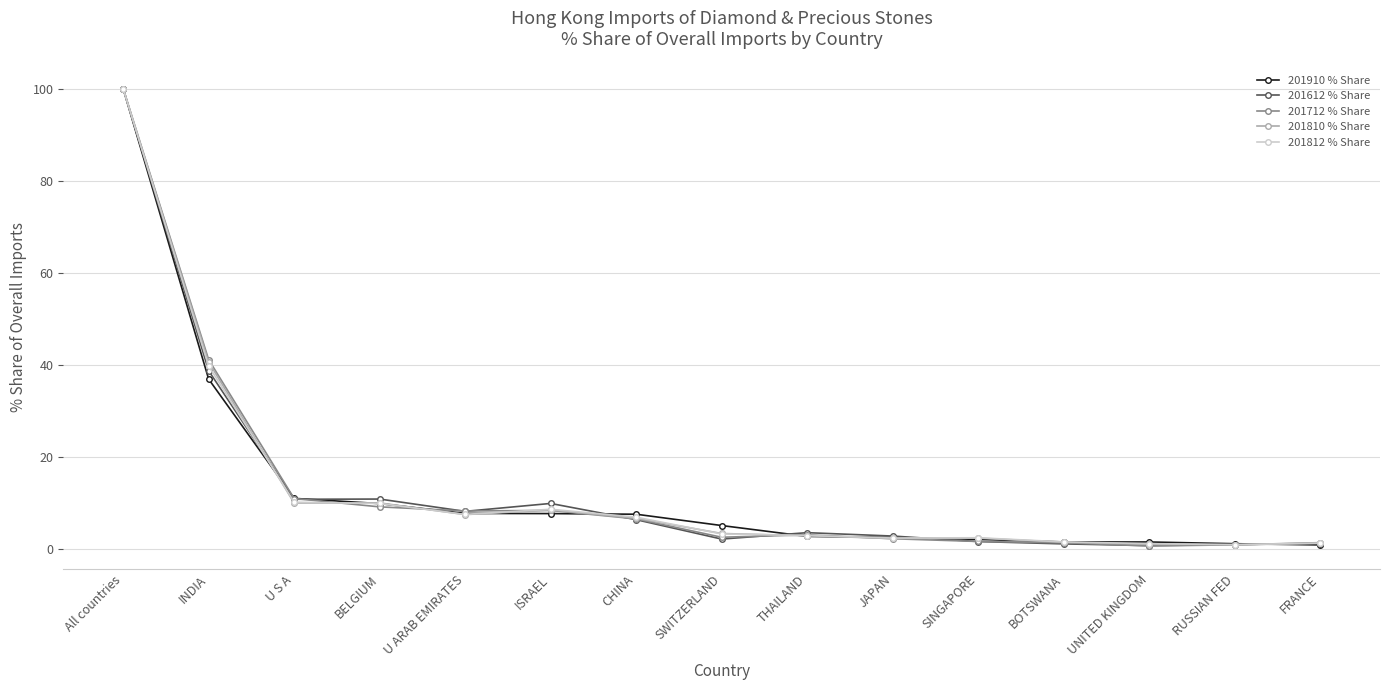

Is it true that 201812 % Share equals 10.1 at U S A?

True